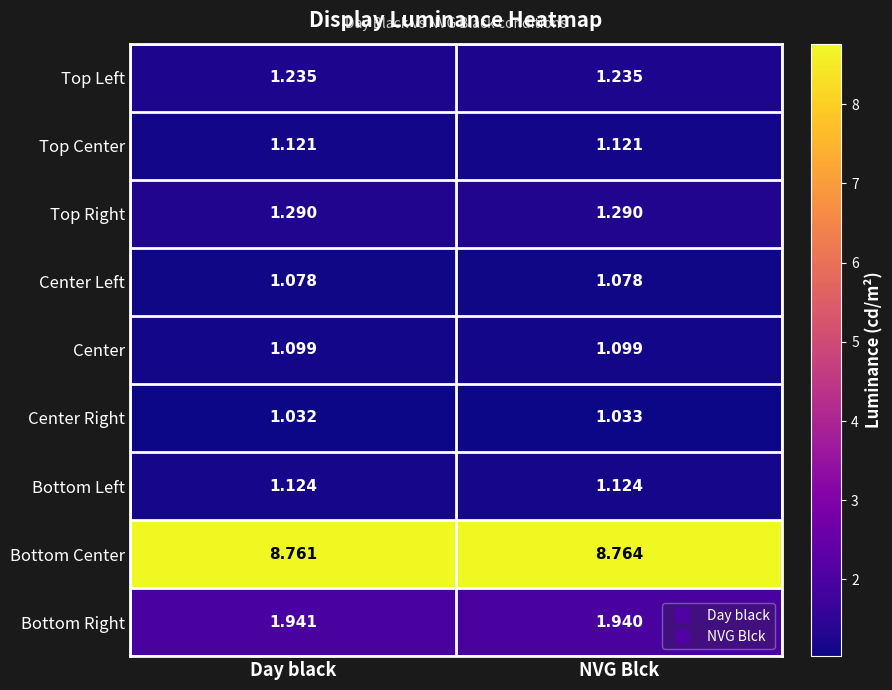

Which series has the largest range (max minus min)?

Bottom Center